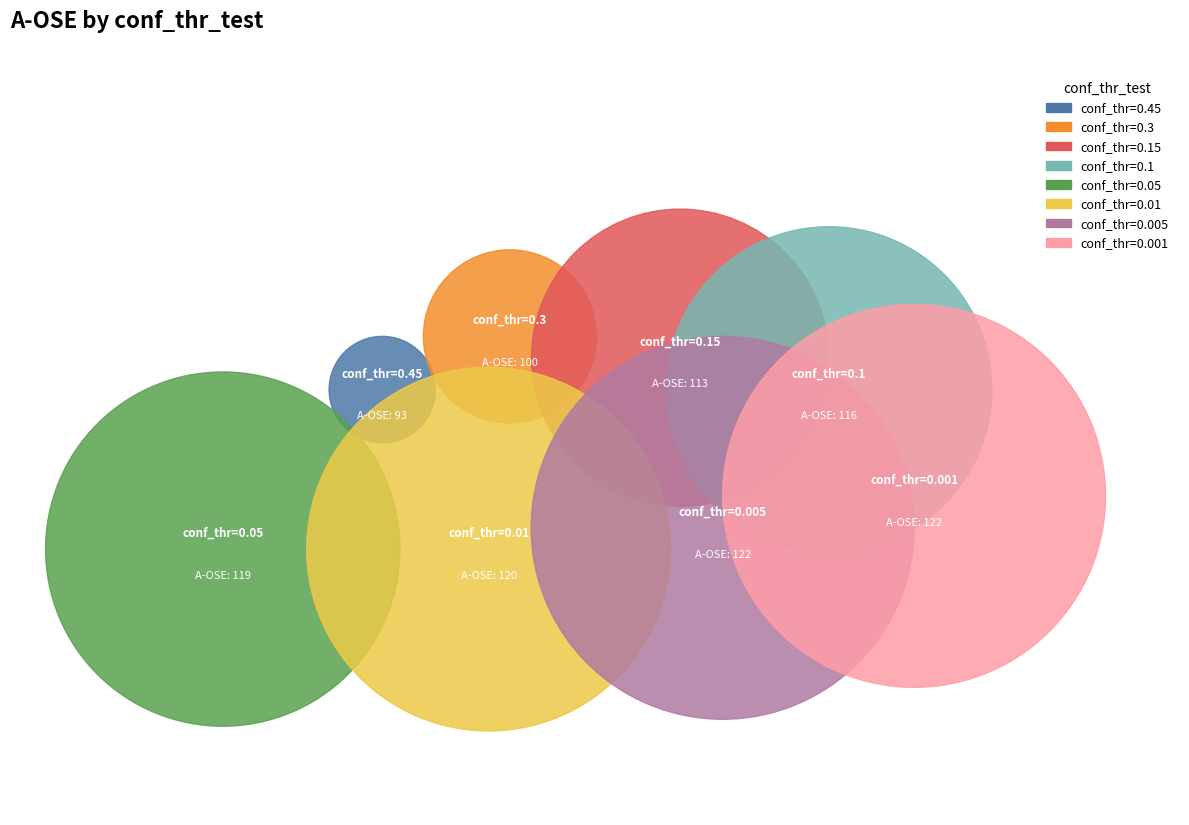

Does 93 account for over 50% of the chart?

No